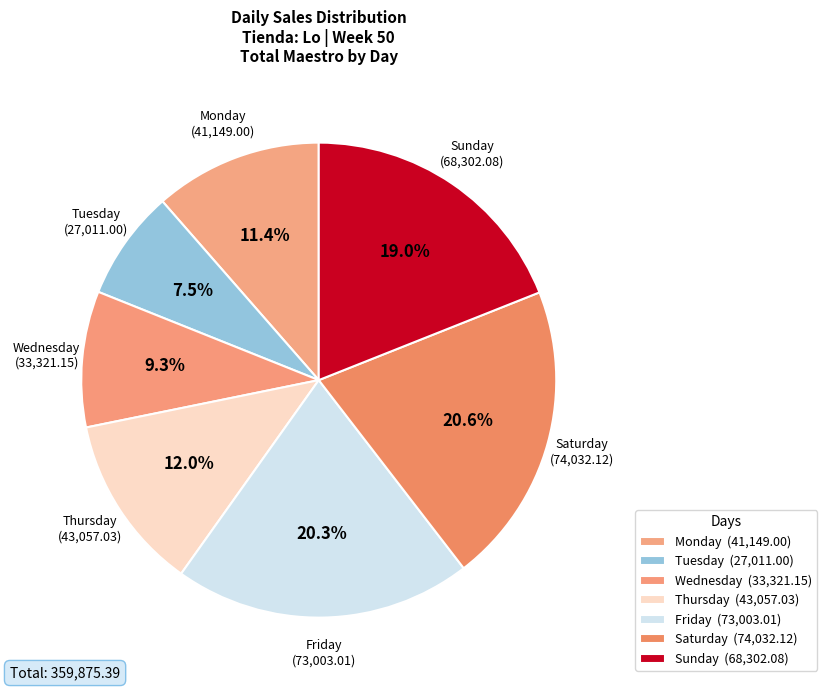

Which slice is the smallest?

Tuesday